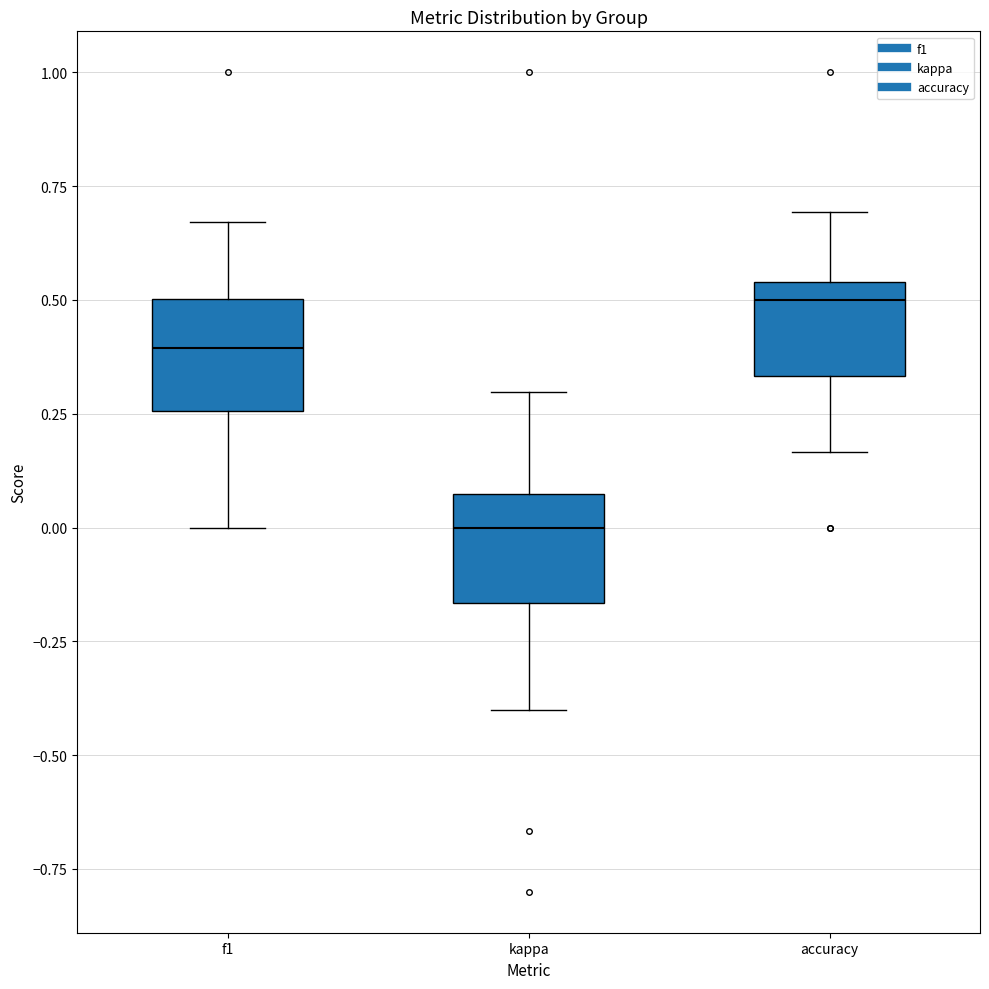

Where does the upper whisker of the box for kappa end on the y-axis? The values are not printed on the chart, so give them approximately, as read against the axis.

0.30